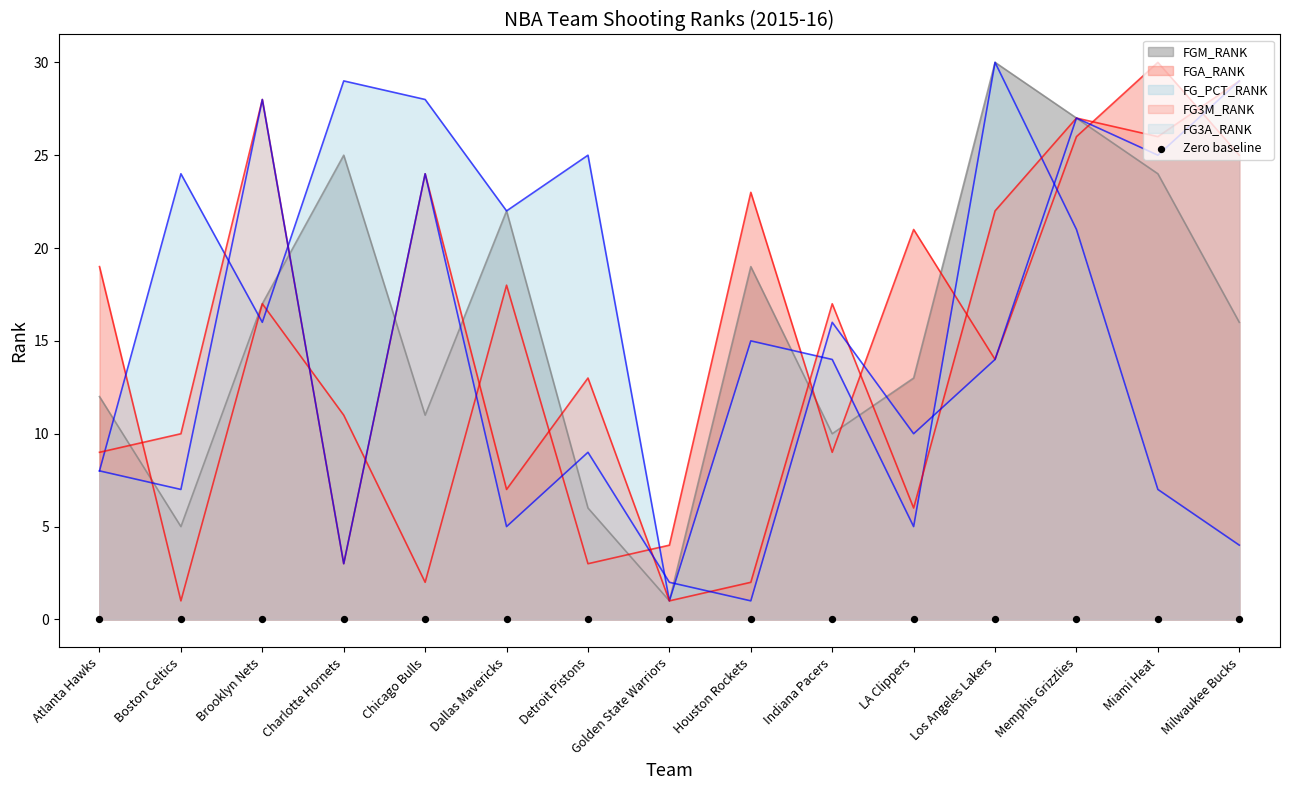

Which series contains the highest Y value?

FGM_RANK